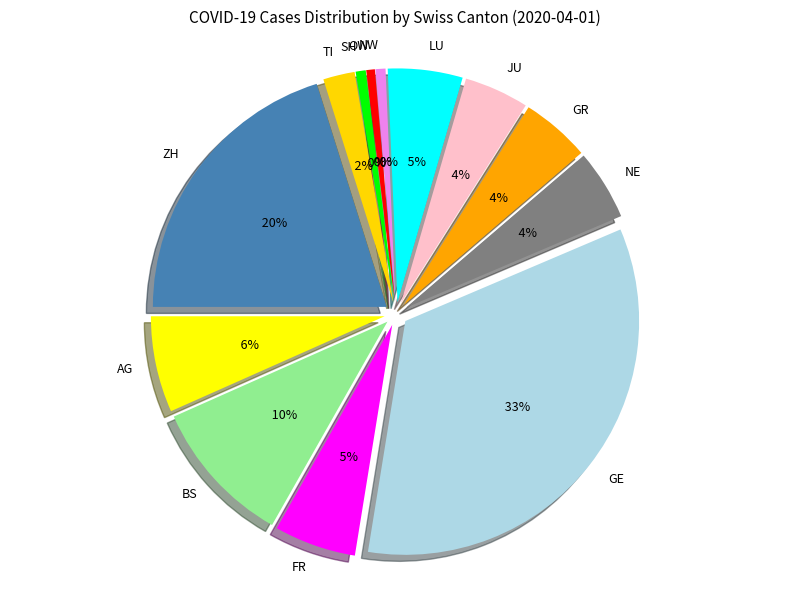

What is the ratio of the value at NE to the value at ZH?

0.2